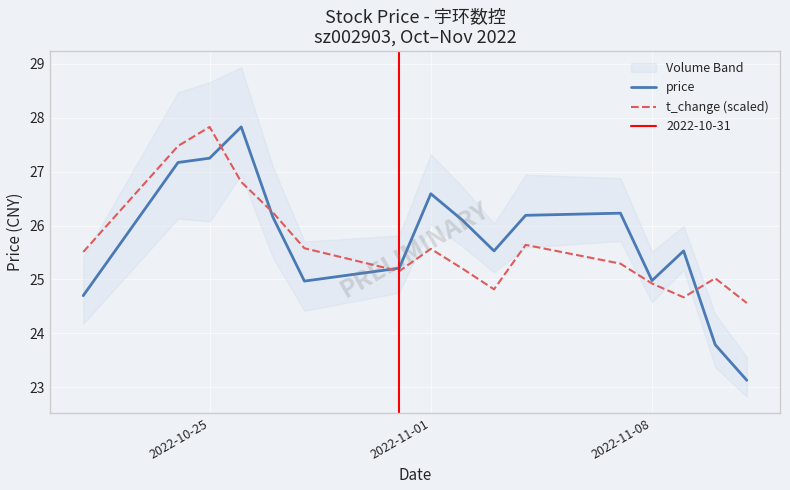

Is it true that price equals 27.2 at 2022-10-25?

True